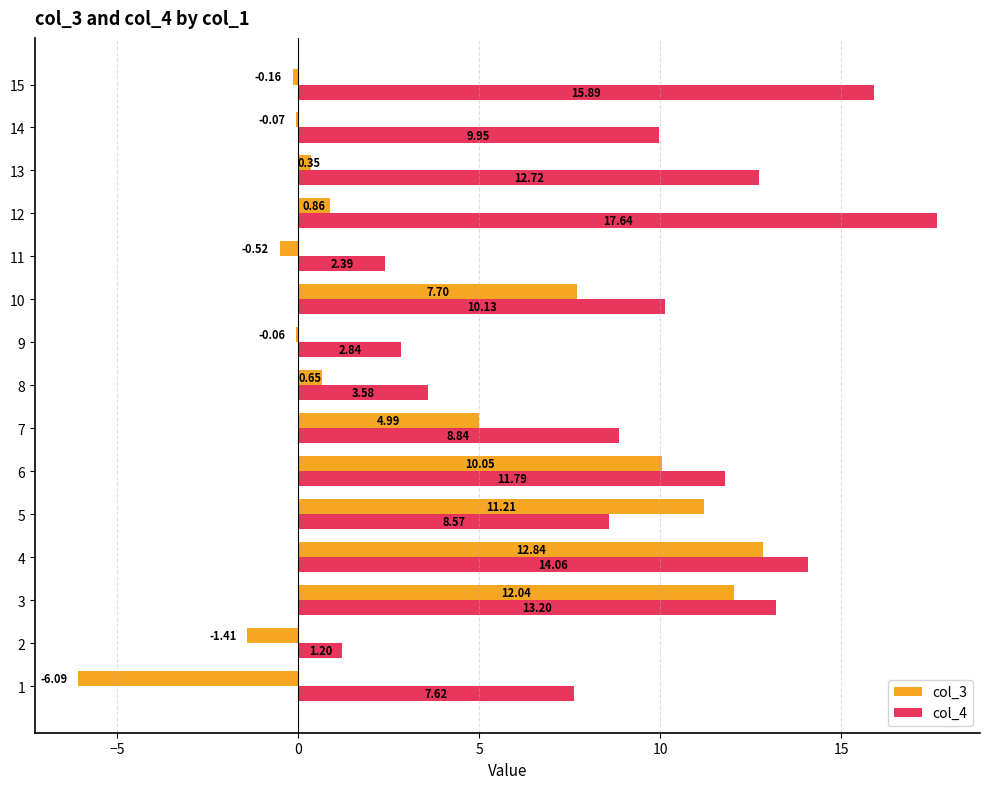

At which category is the sum across all series the highest?

4